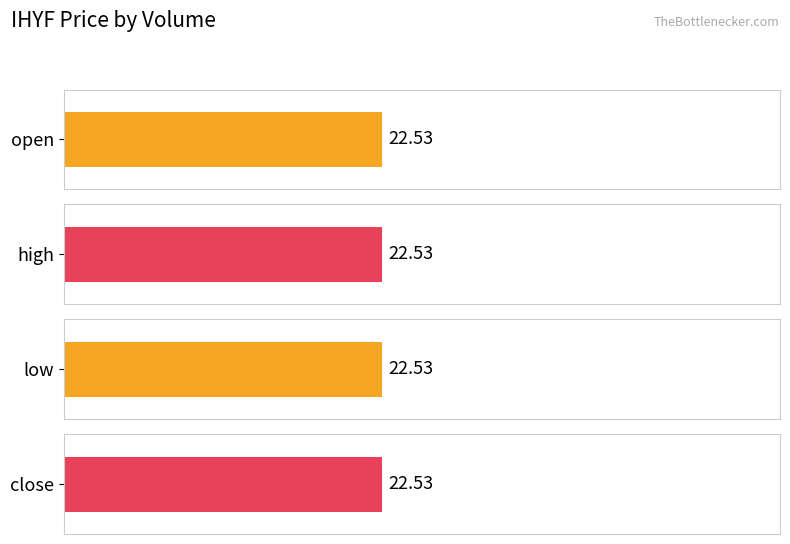

How many distinct data groups are displayed?

4